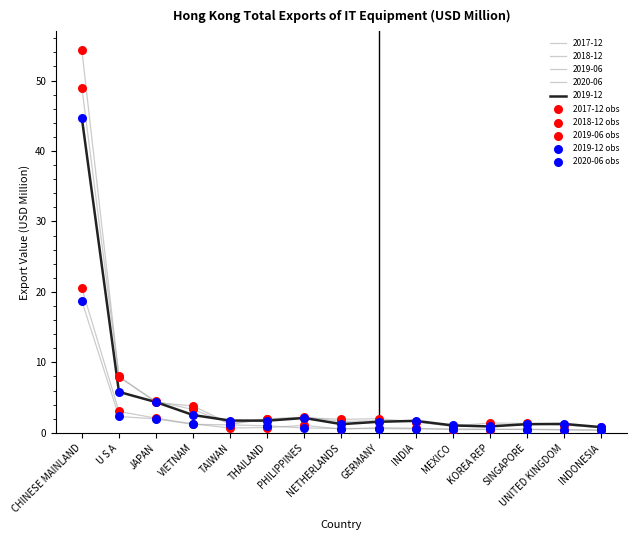

Is this an area chart (filled region under the line)?

No